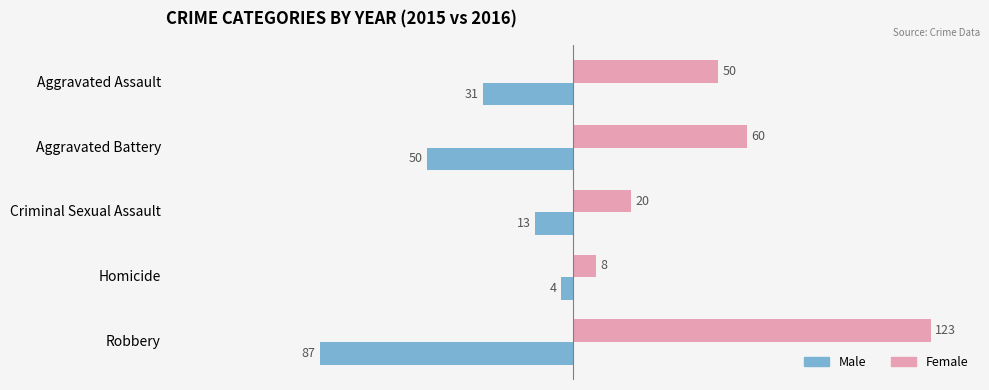

What is the smallest value displayed?

-87